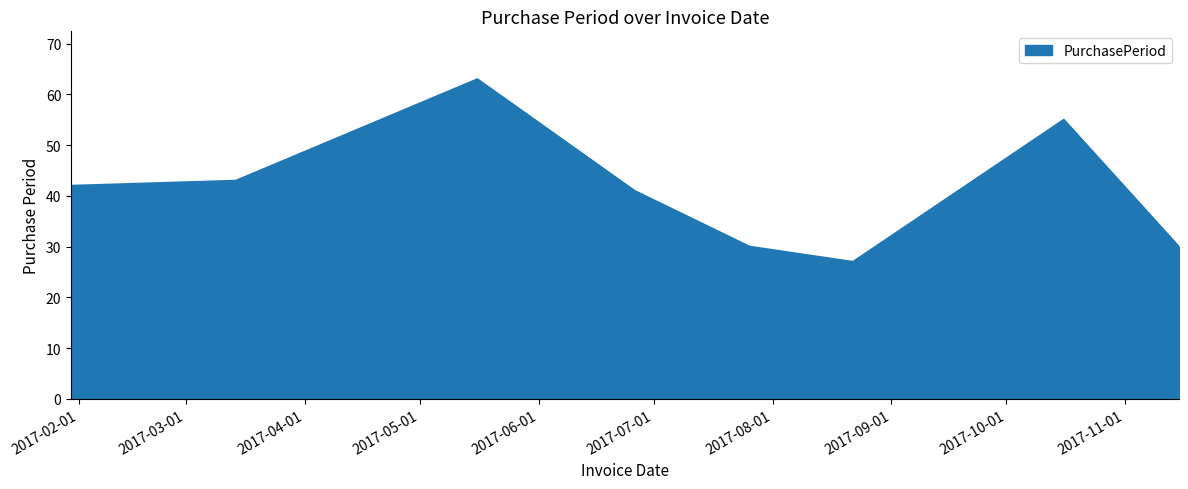

What is the minimum value shown in the chart?

27